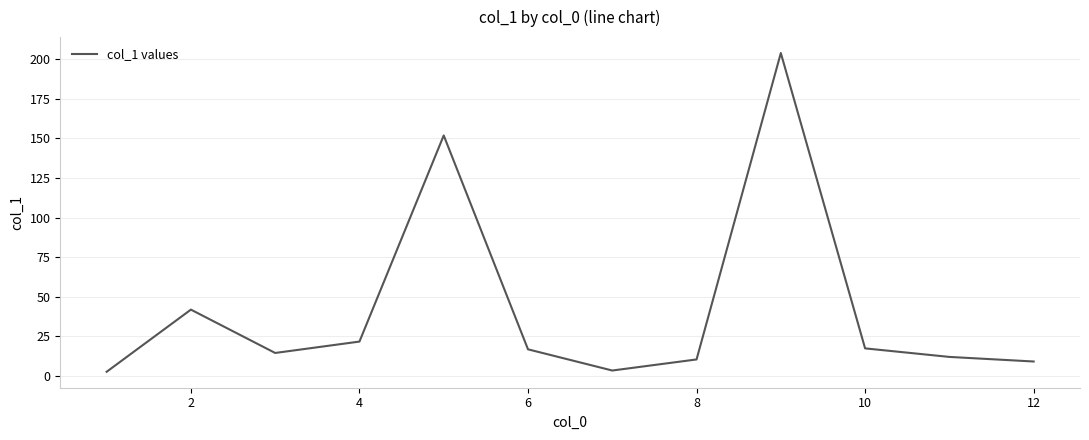

What is the difference between the maximum and minimum values?

201.5